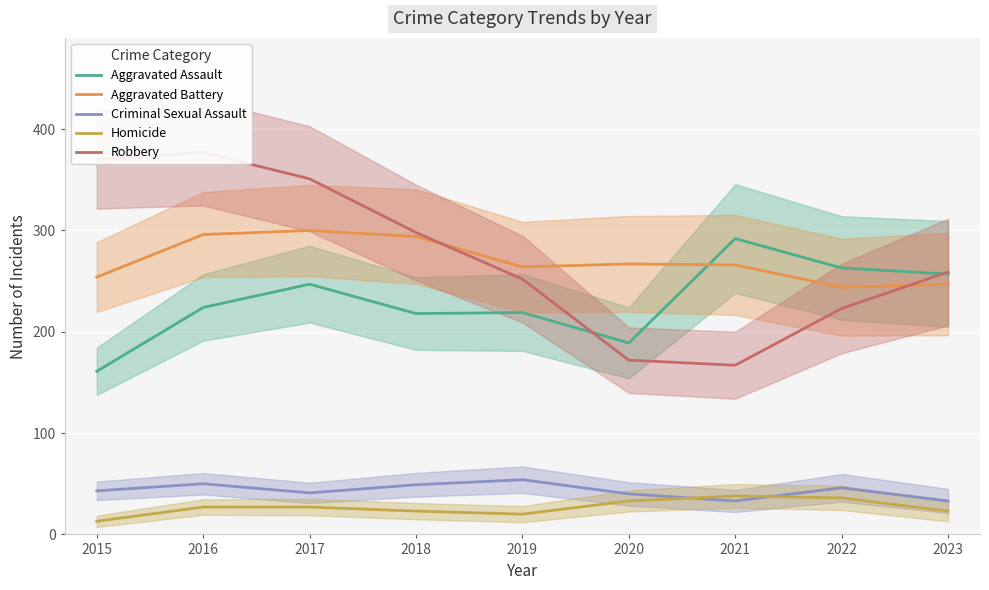

True or false: Homicide and Robbery cross at least once.

False